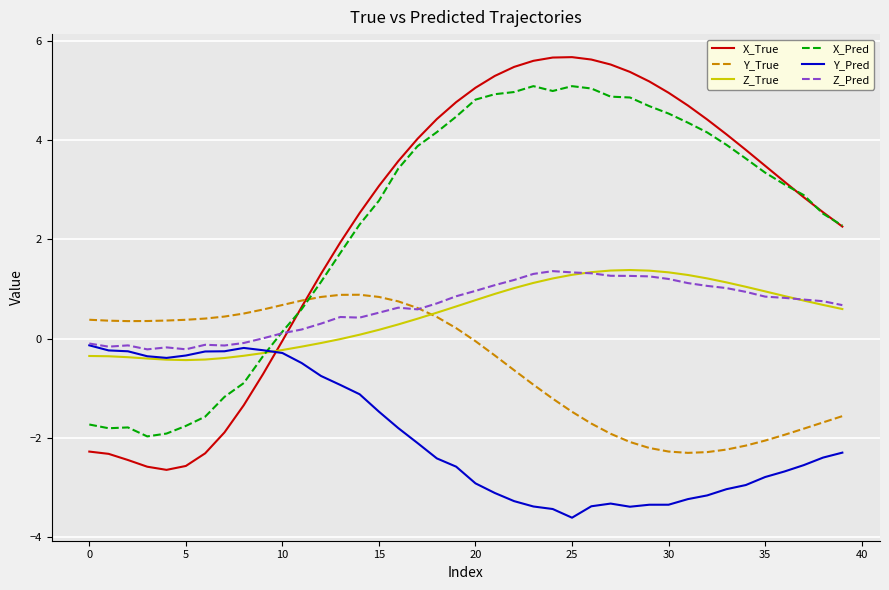

Which series has the widest spread of values?

X_True